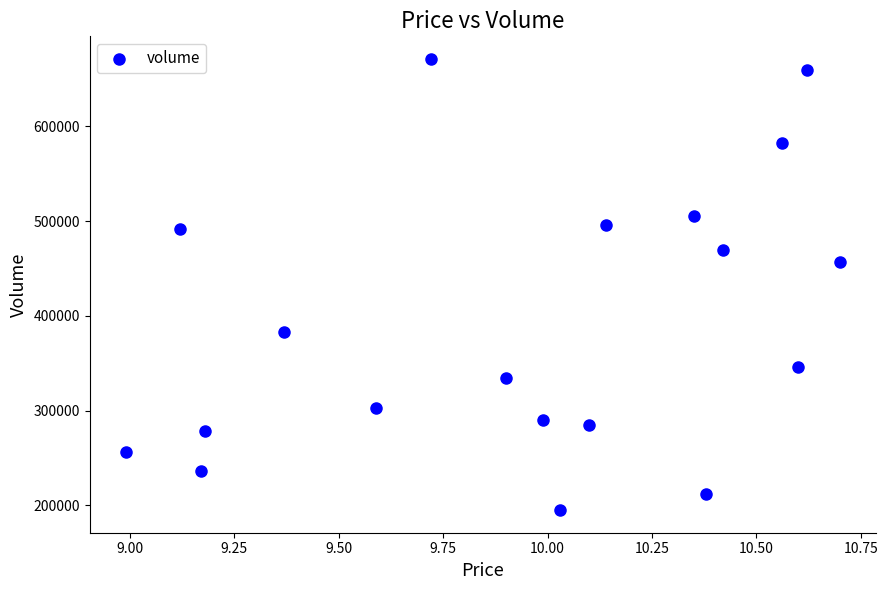

What Y value in the scatter plot is closest to 433115?

456427